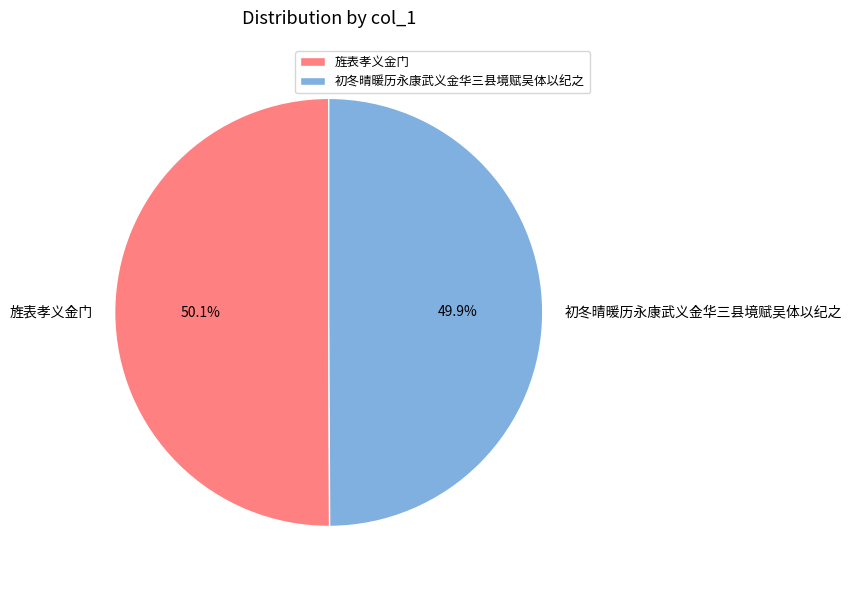

What is the ratio of the value at 初冬晴暖历永康武义金华三县境赋吴体以纪之 to the value at 旌表孝义金门?

1.0